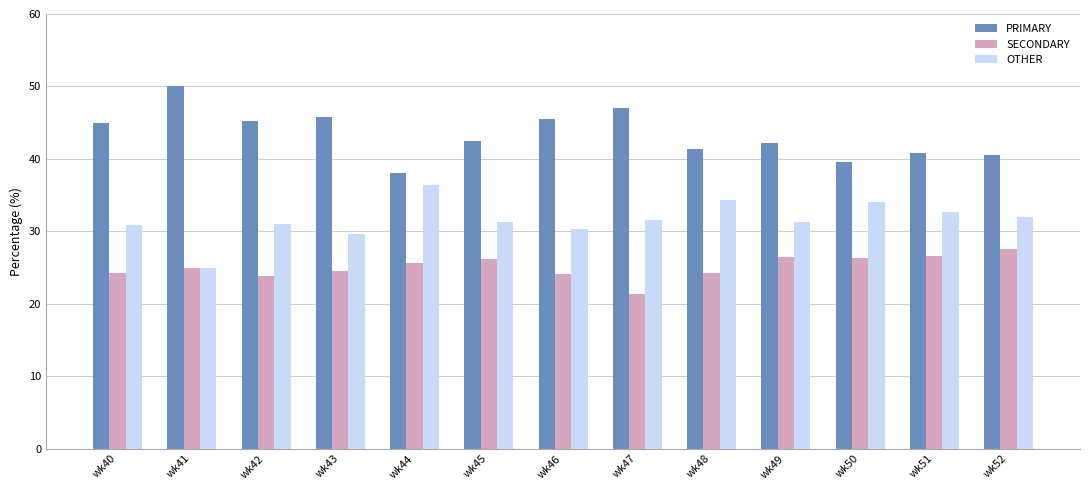

What is the maximum value for OTHER?

36.4